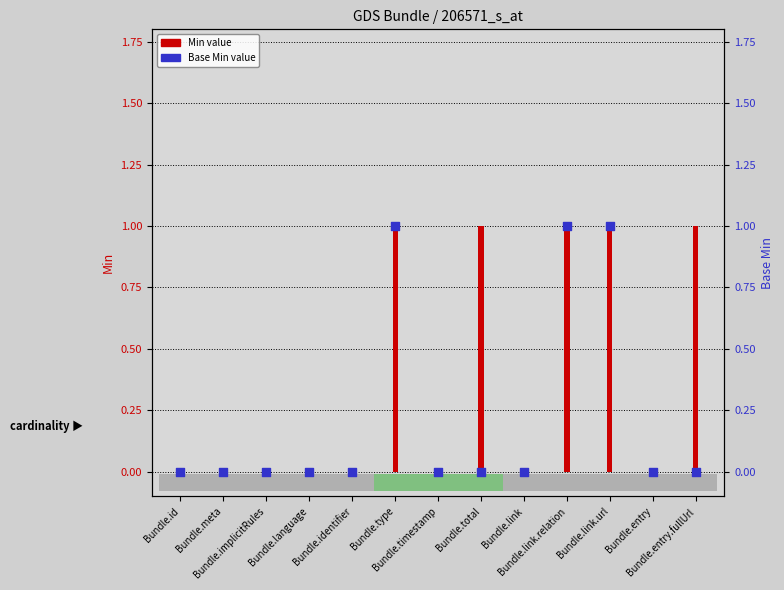

Which series has the largest total across all categories?

Min